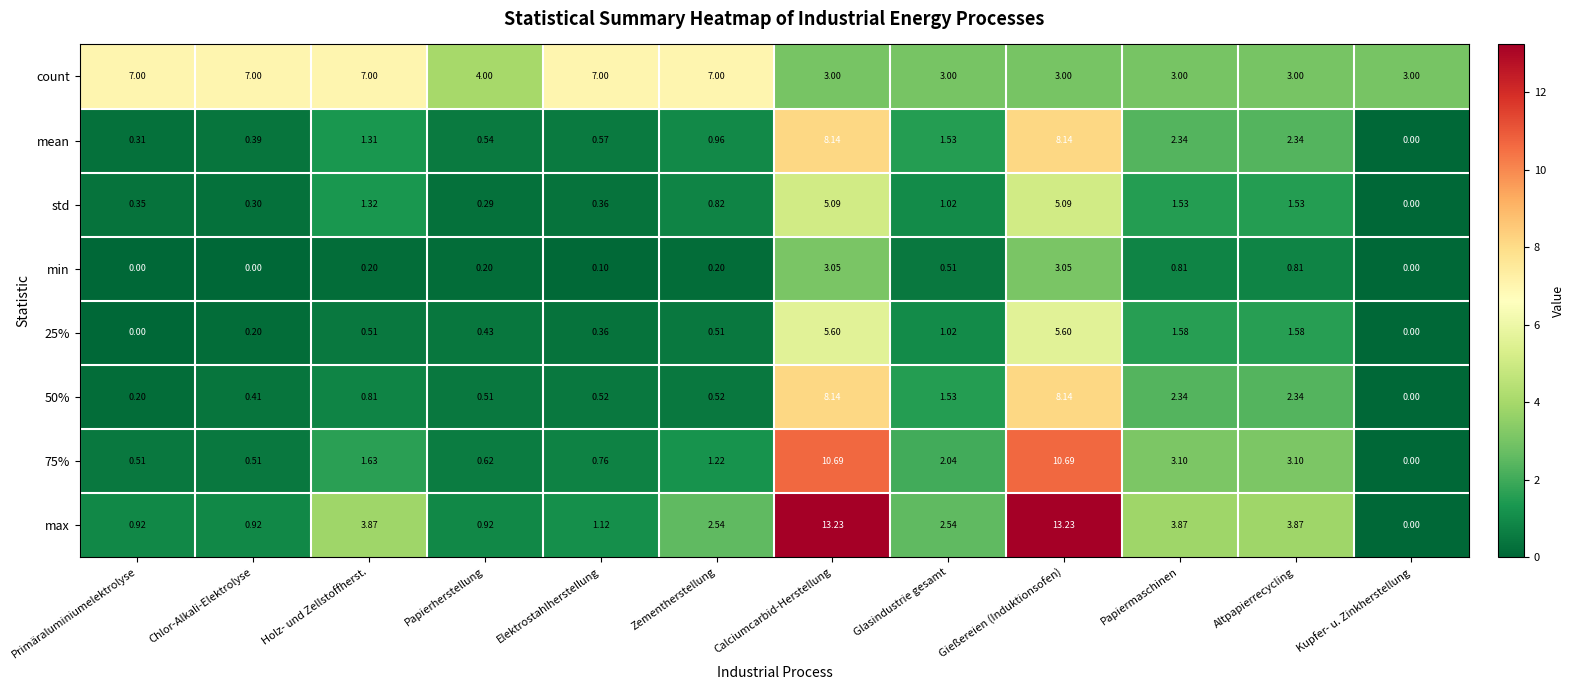

How many values in max are above zero?

11